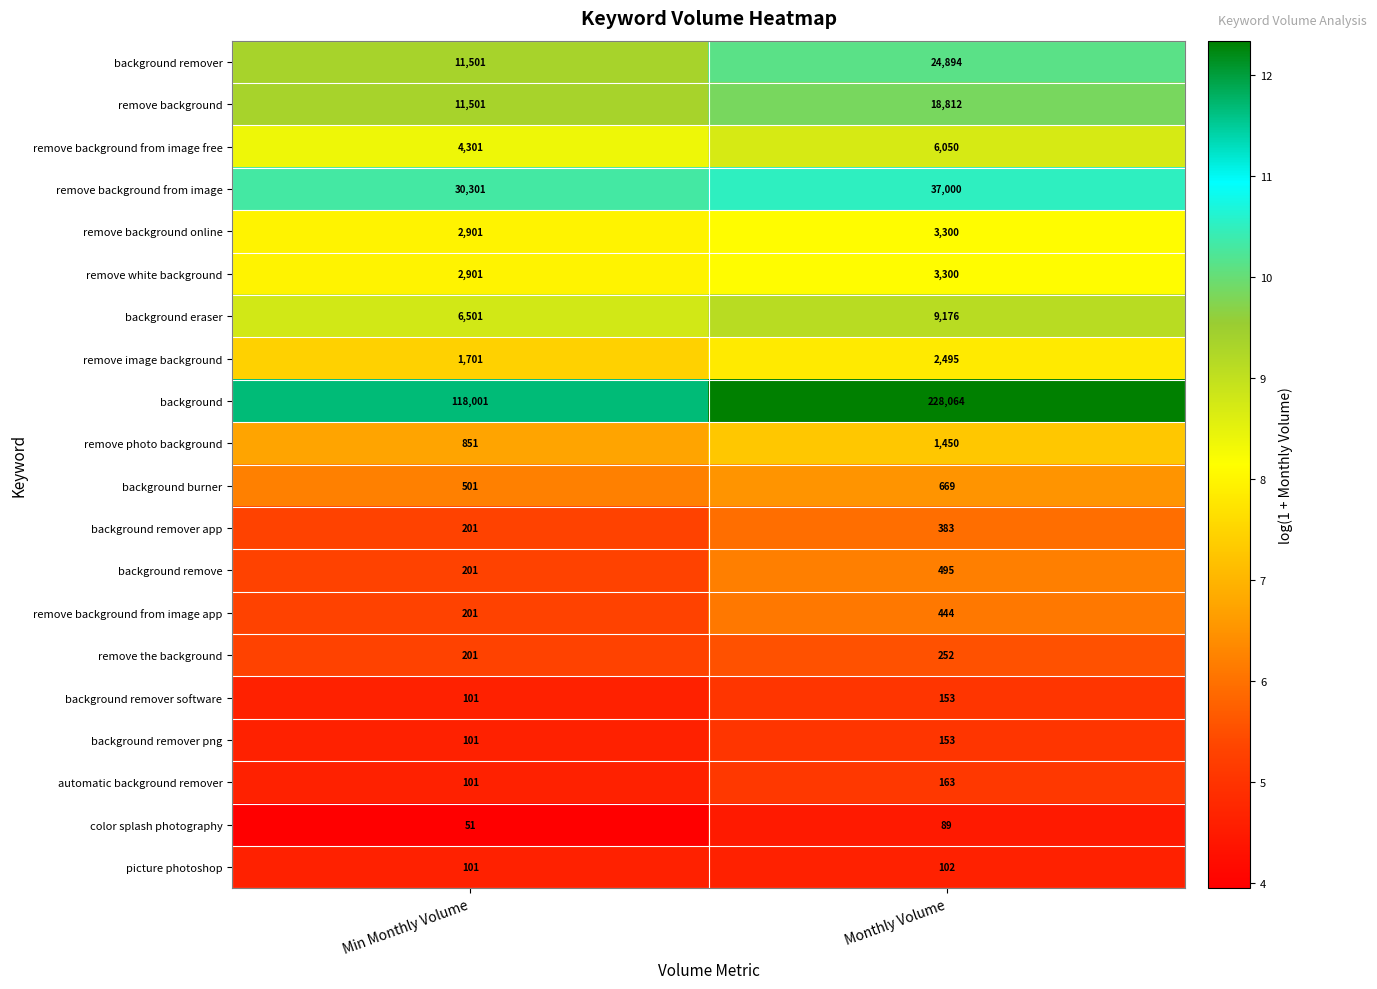

What is the average value of the automatic background remover series?

132